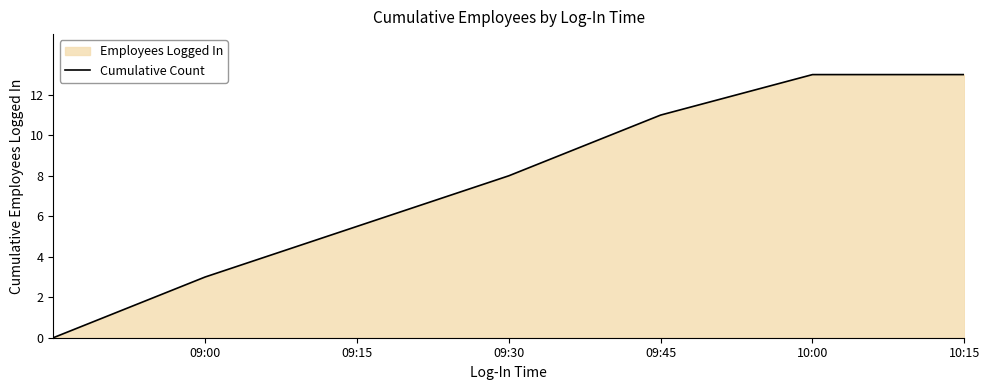

True or false: there are more than 1 points higher than both neighbors.

False